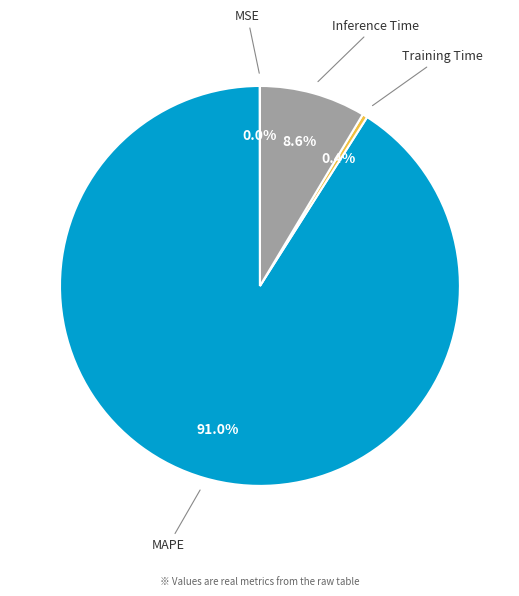

Is there any slice that represents more than half of the pie?

Yes